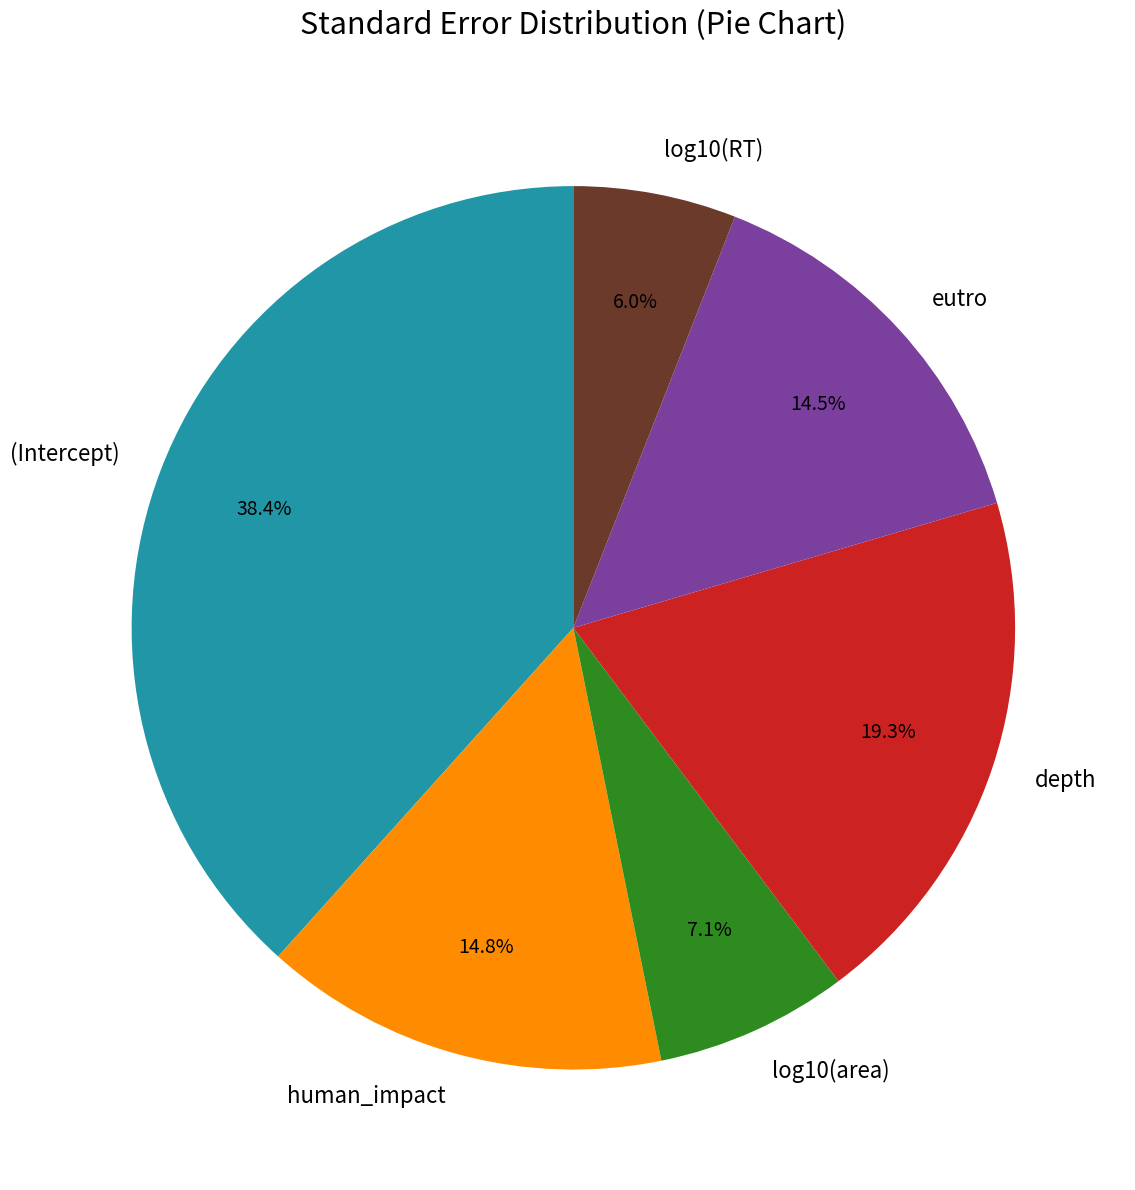

Count the number of slices in the pie.

6